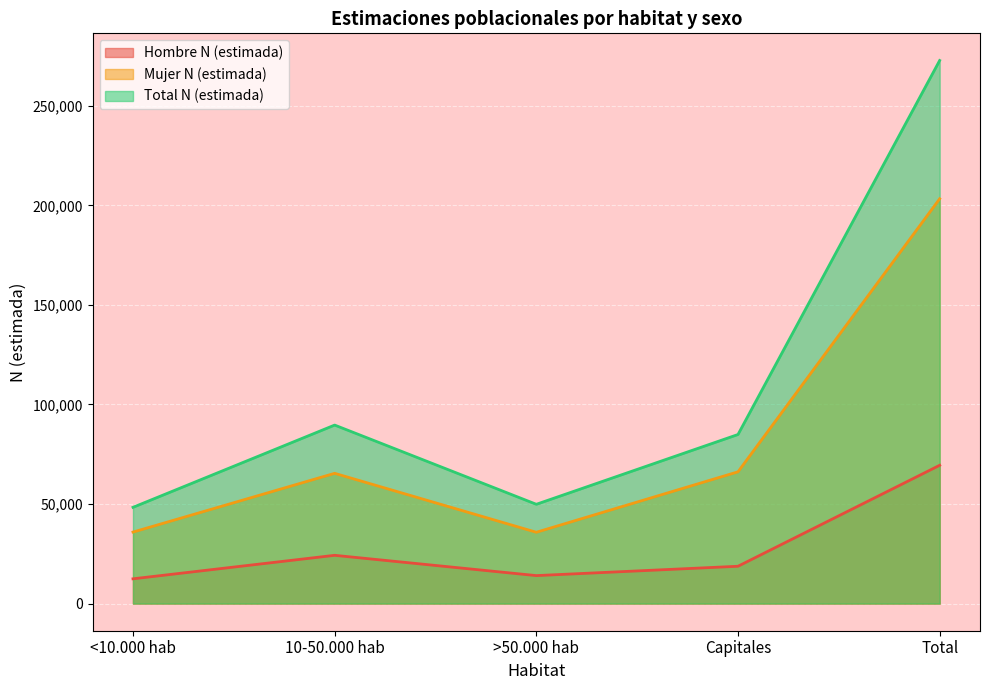

At which category does the chart reach its minimum across all series?

<10.000 hab